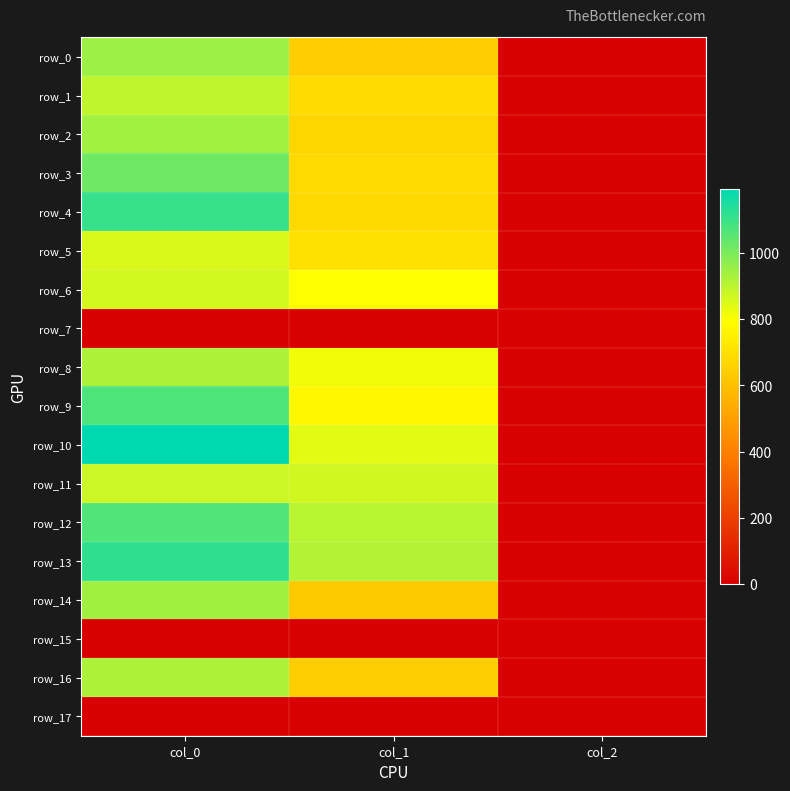

True or false: row_14 has a value of 943.3 at col_0.

True